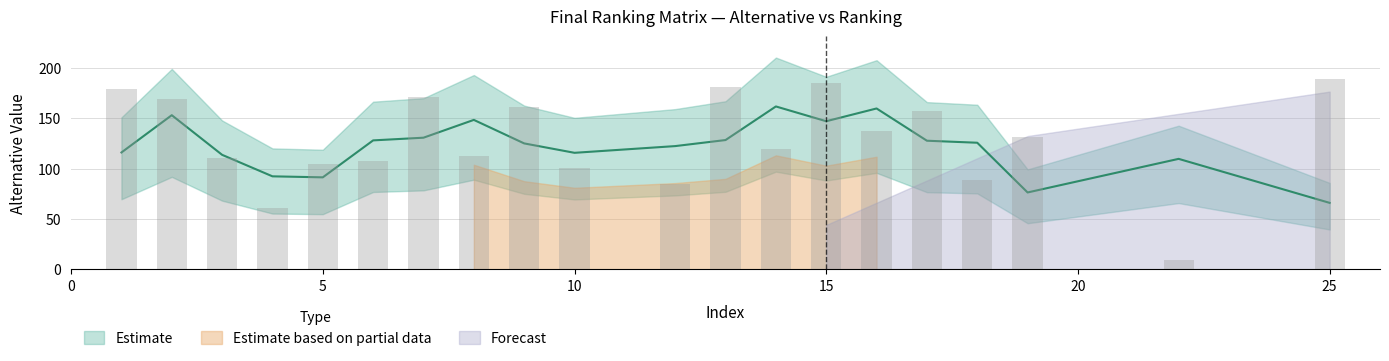

Which category has the lowest value across all series?

22